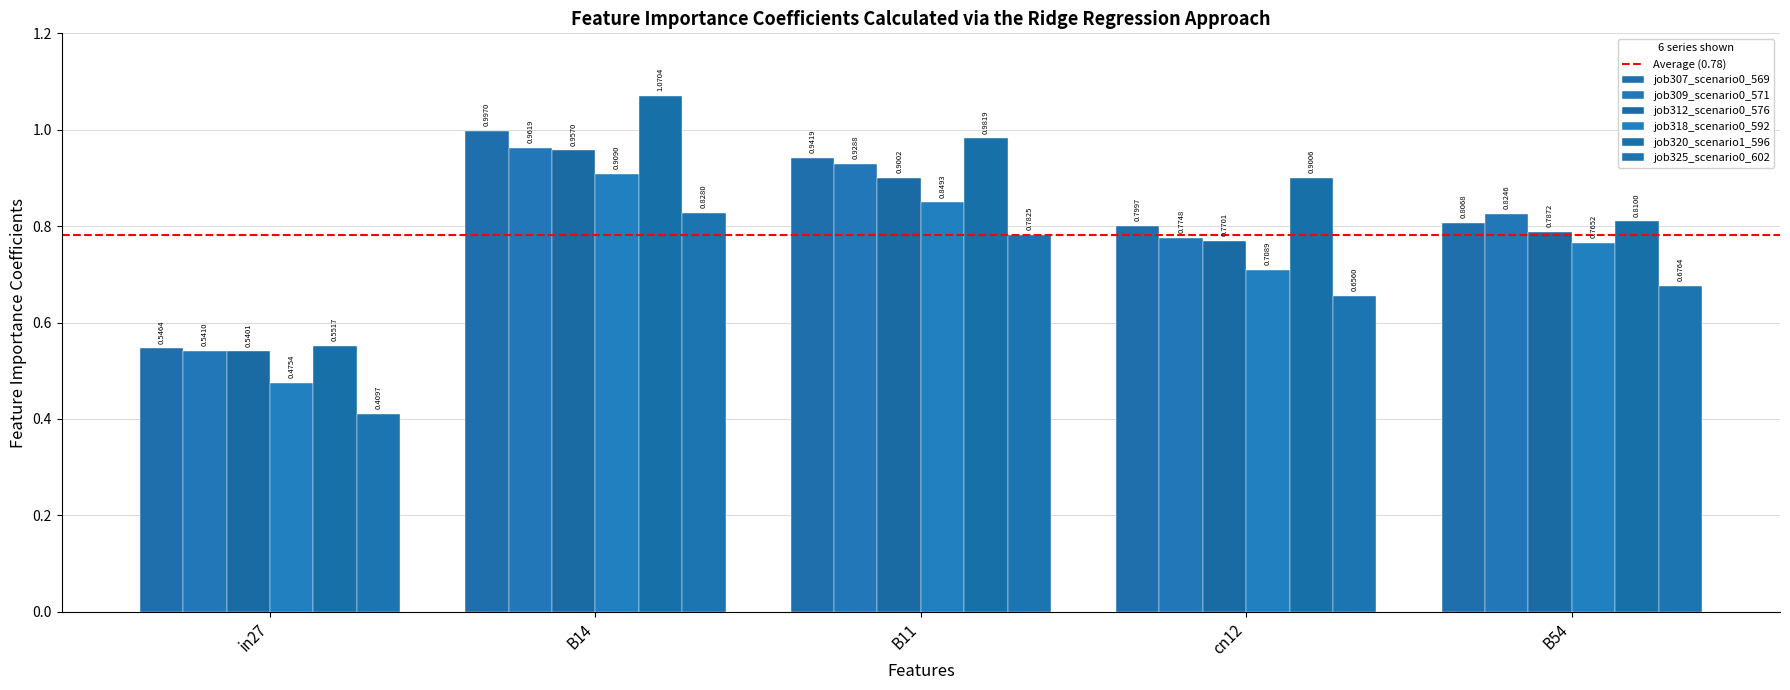

What is the total value across all series at B14?

5.7